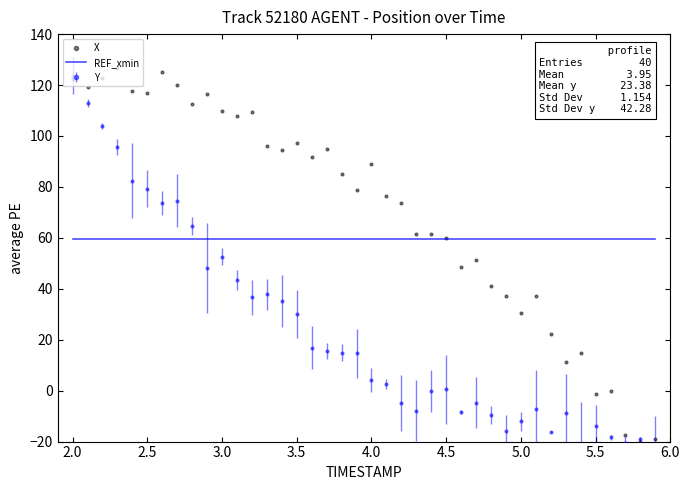

Which series has the largest total across all categories?

X